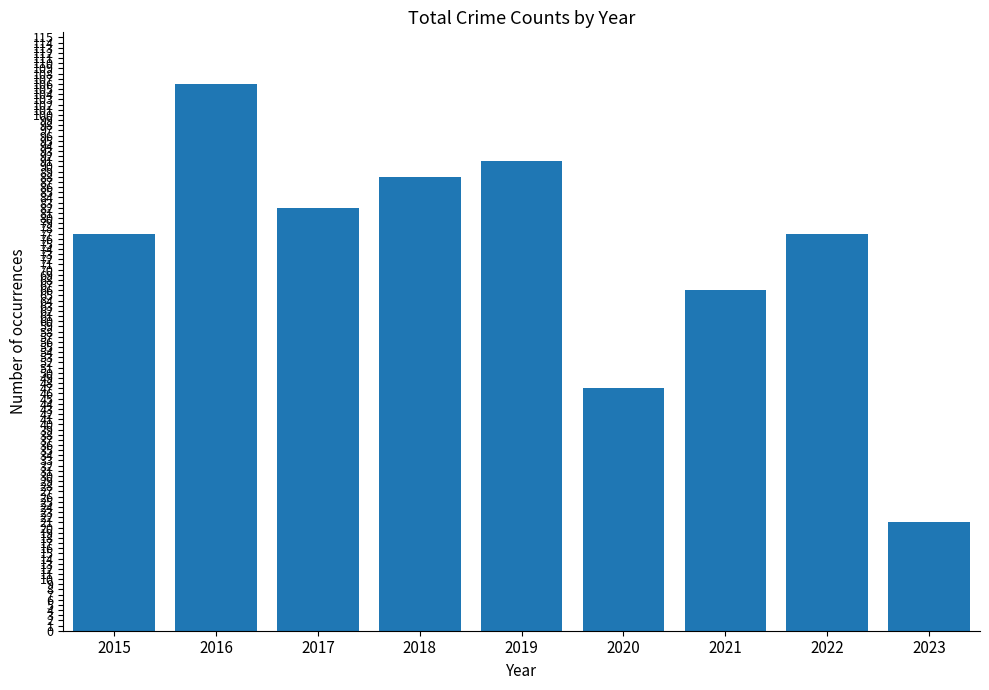

Which label corresponds to the largest value in the chart?

2016